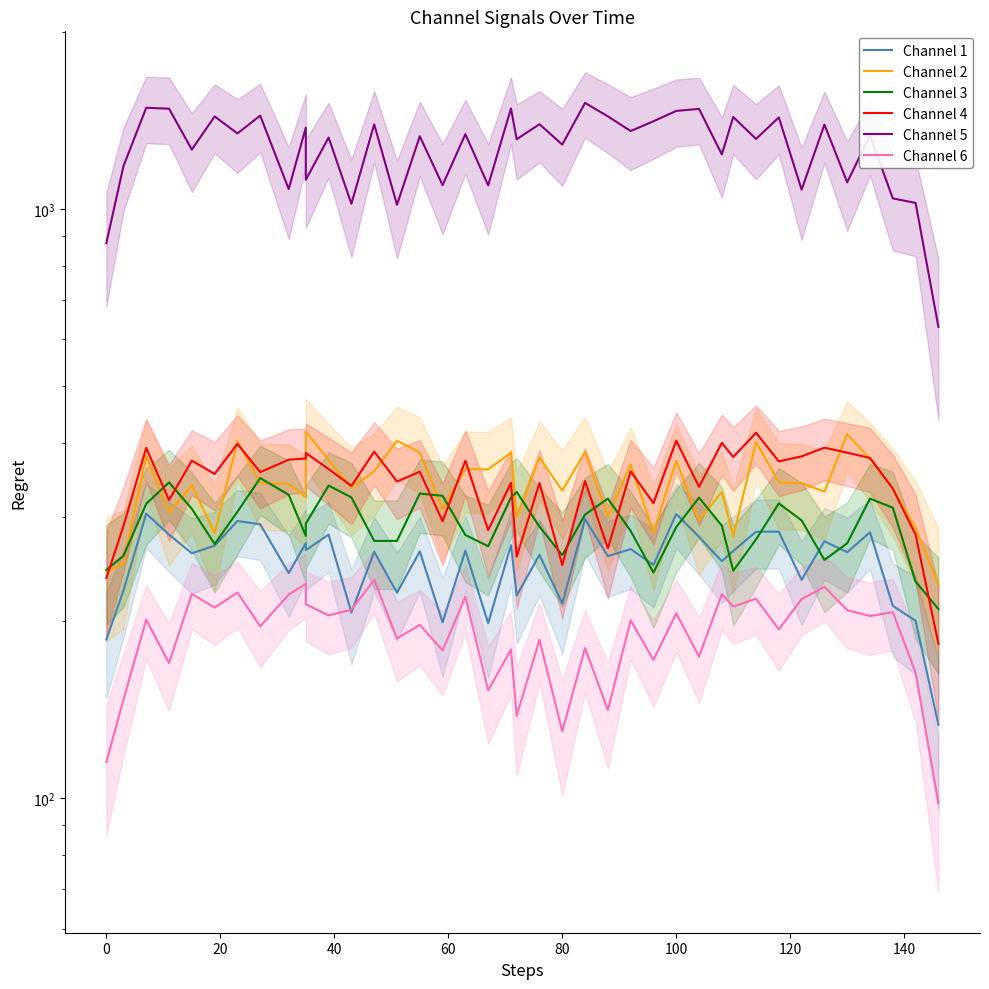

What is the difference between the second highest and second lowest values in the Channel 1 series?

117.7